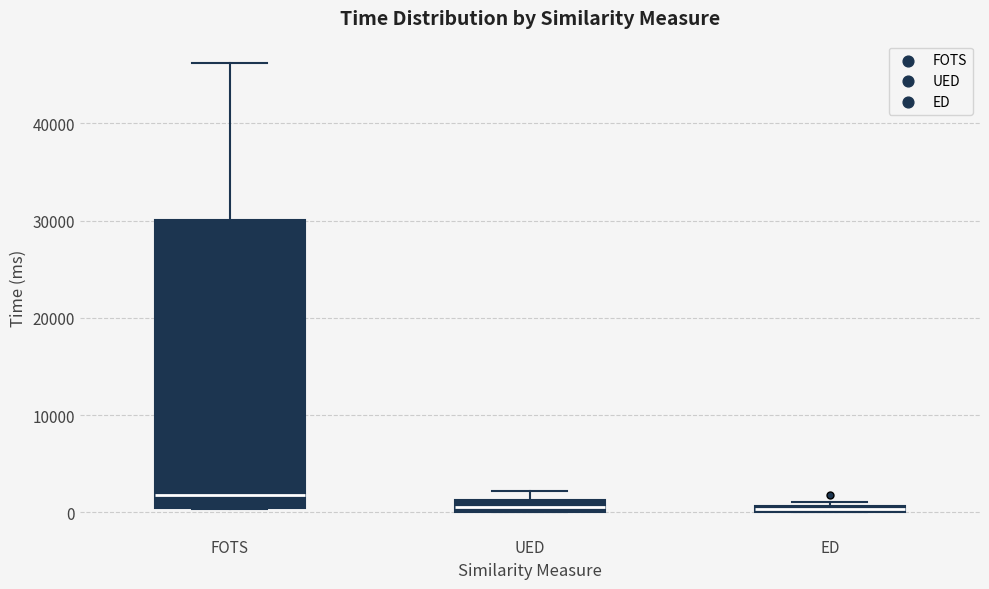

Which box is the tallest, from its lower edge to its upper edge?

FOTS